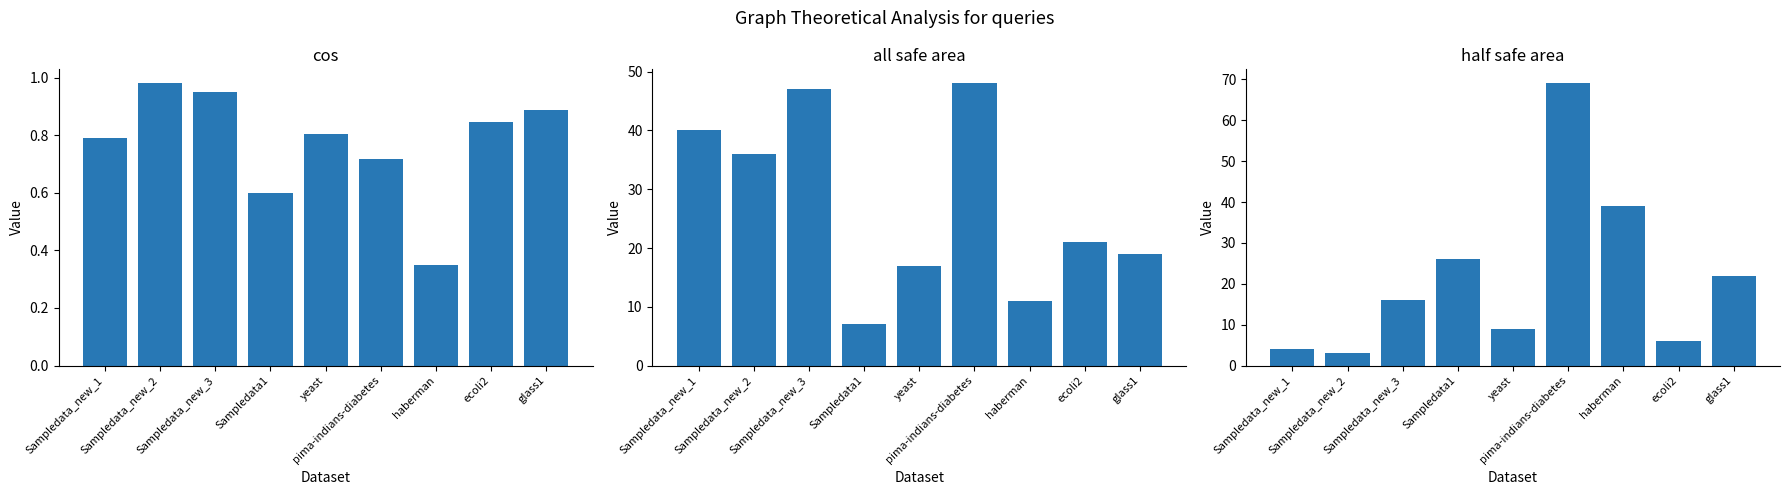

Rank the series at haberman from highest to lowest value.

half safe area, all safe area, cos